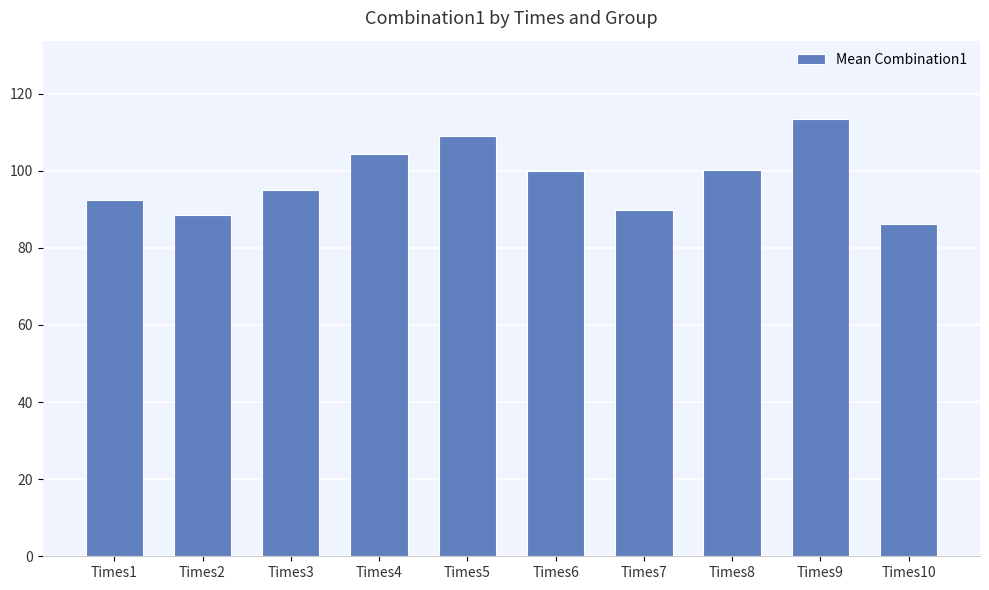

True or false: the data shows 198.5 at Times9.

False